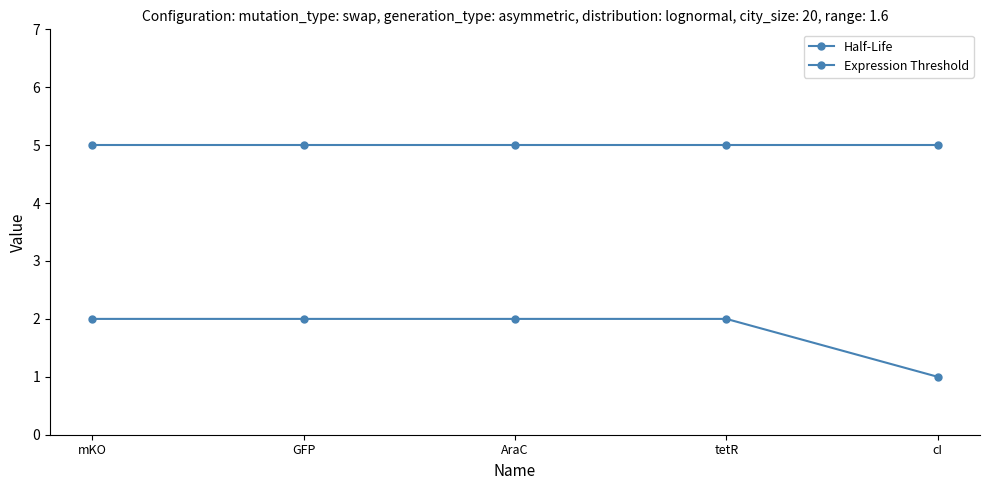

True or false: Half-Life and Expression Threshold intersect in this chart.

False